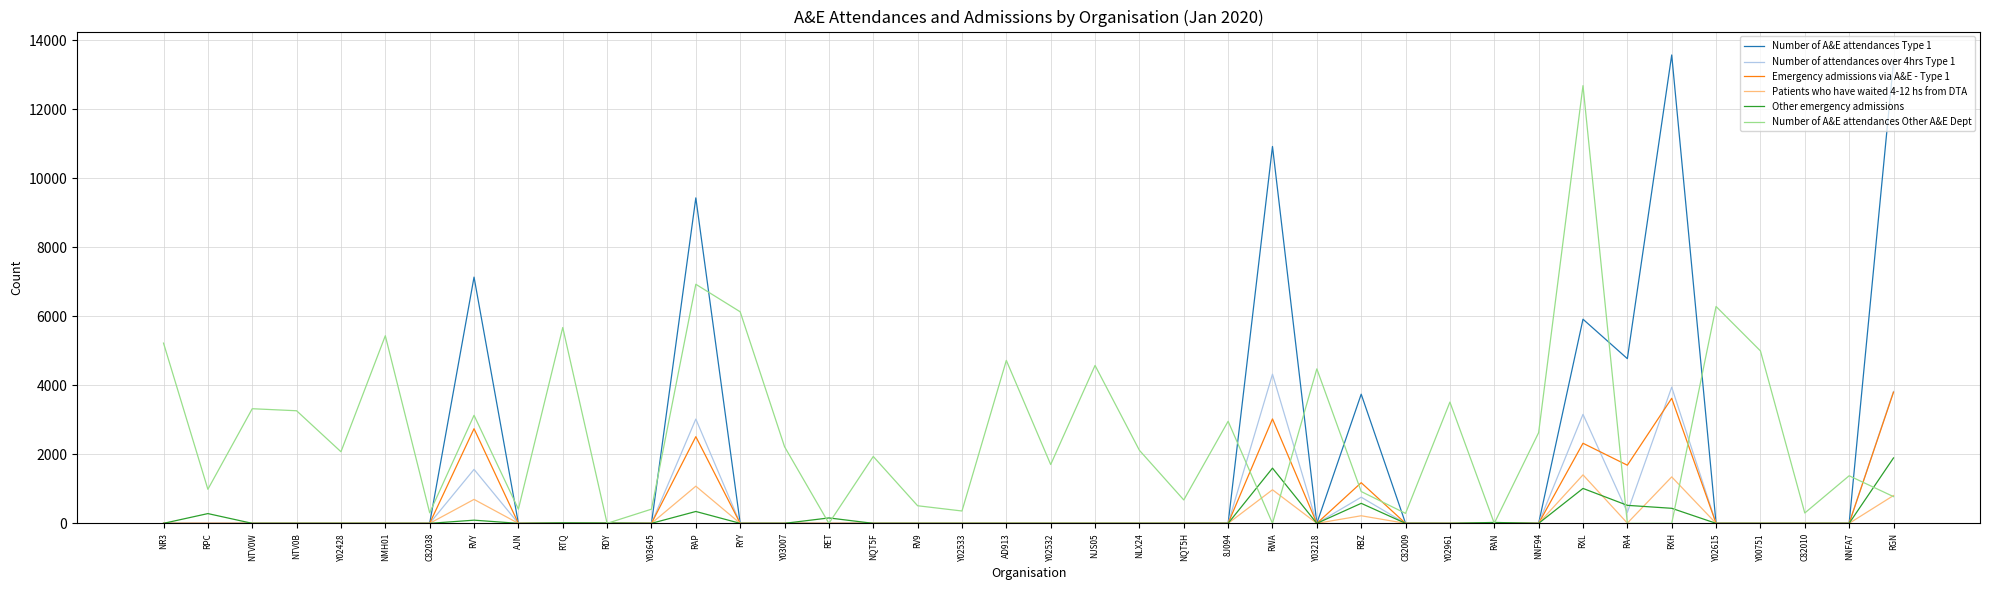

What is the sum of all Number of attendances over 4hrs Type 1 values?

20913